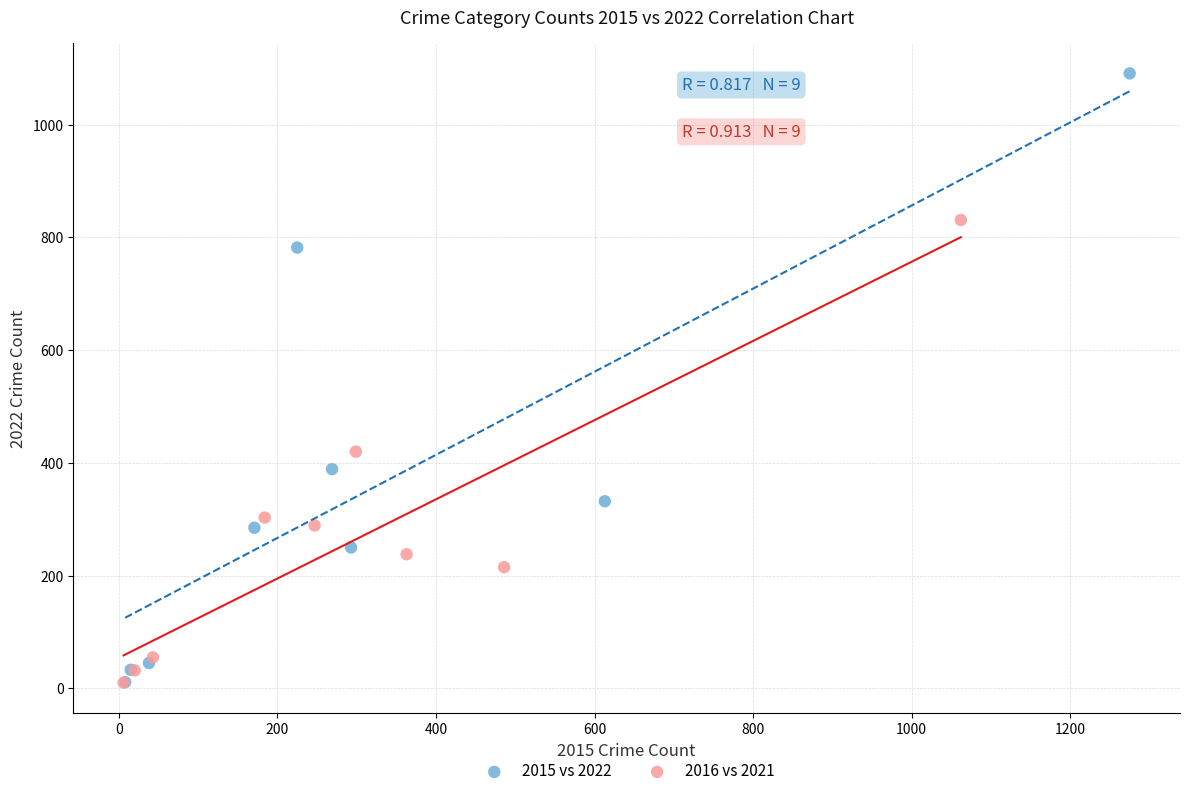

Which series has the largest Y range (max minus min)?

2015 vs 2022